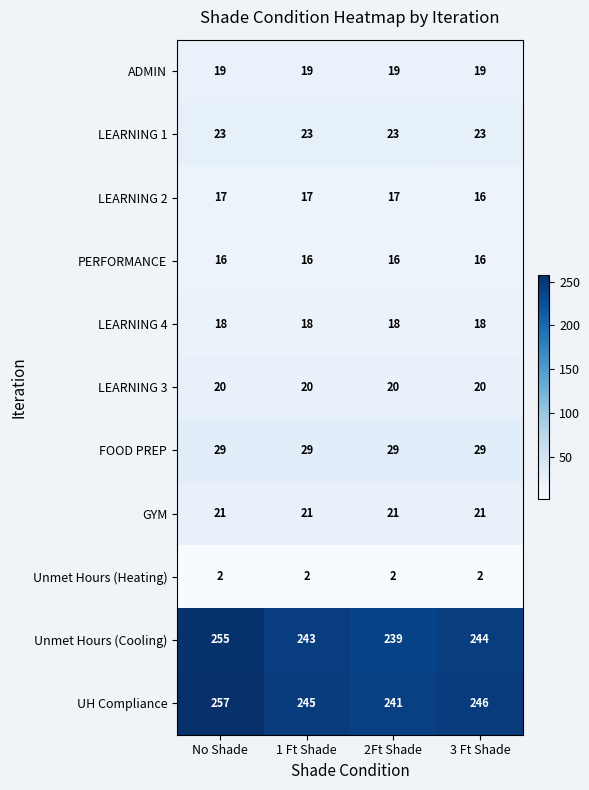

What is the sum of the GYM values at 3 Ft Shade and 2Ft Shade?

42